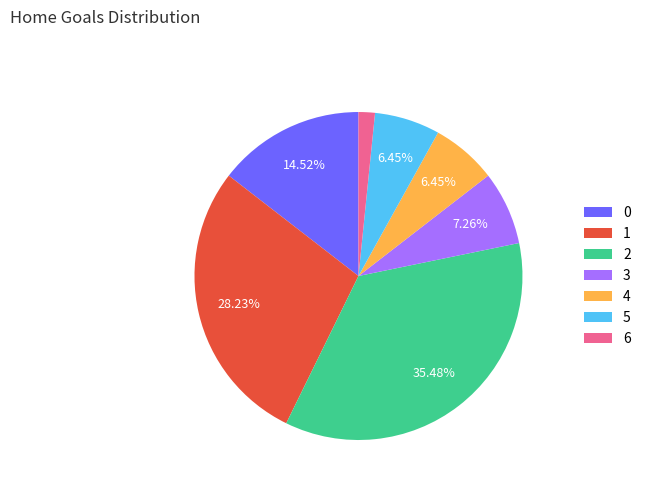

To the nearest percent, what percentage of the pie is 3?

7%